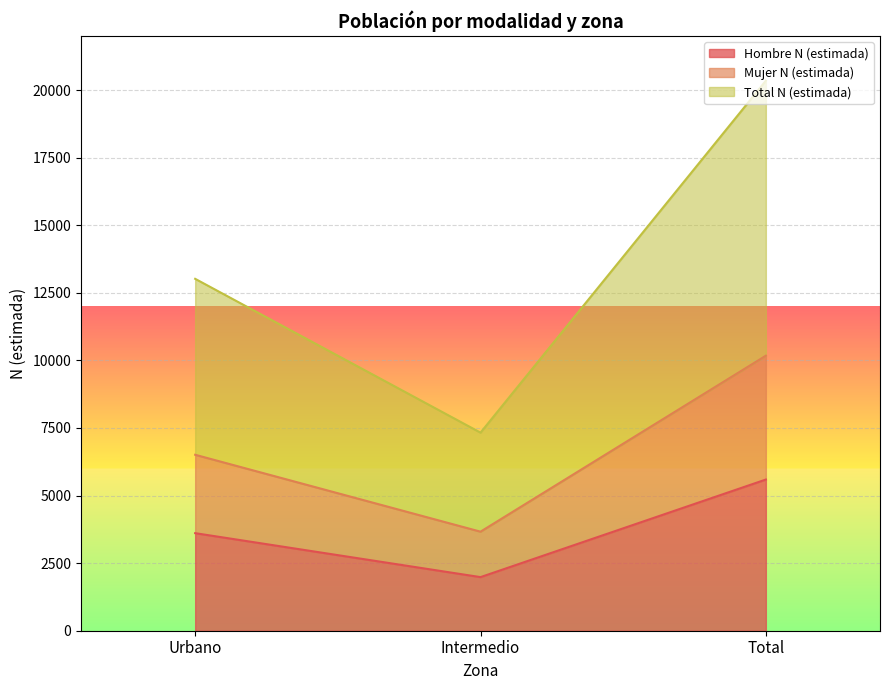

What is the label of the 2nd point from the left?

Intermedio